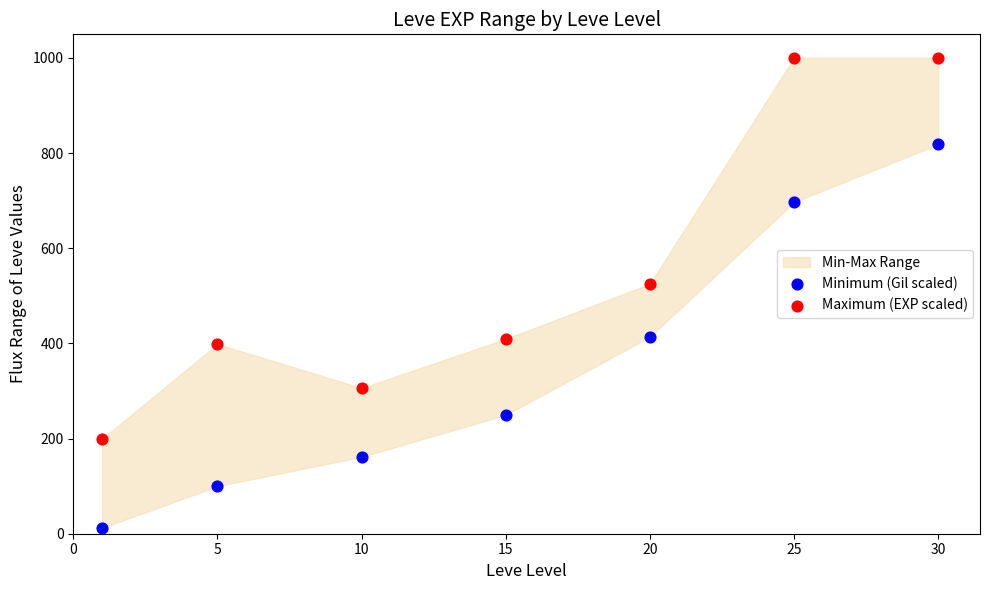

What is the X range (max minus min) for the scatter plot?

29.0